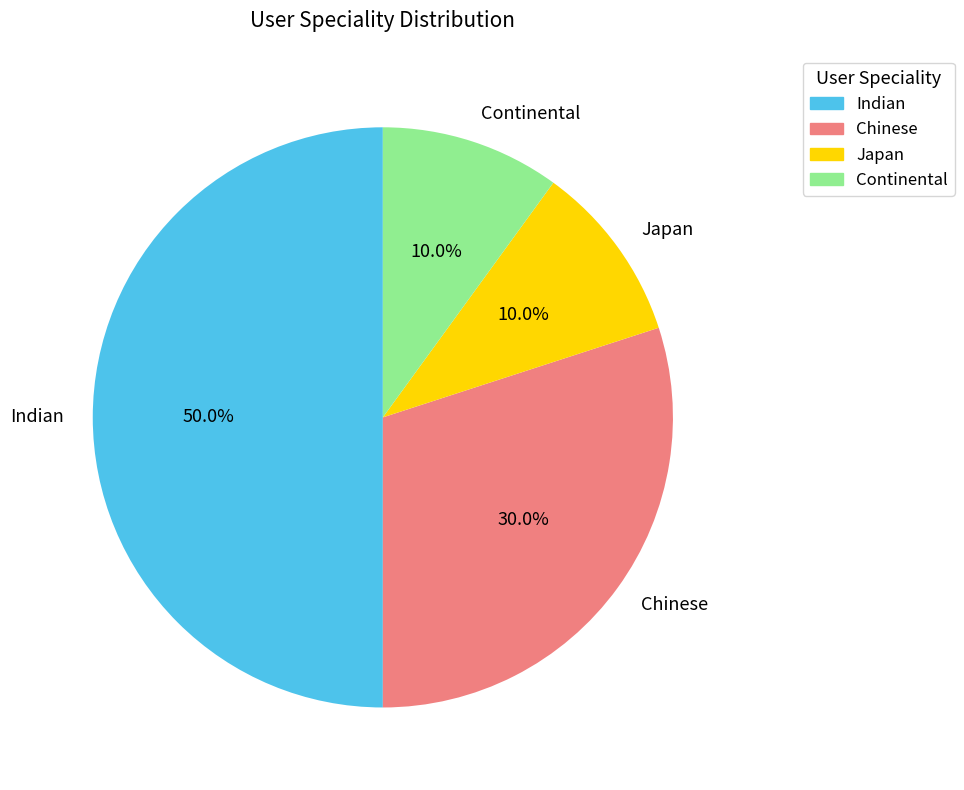

Does Continental account for over 50% of the chart?

No